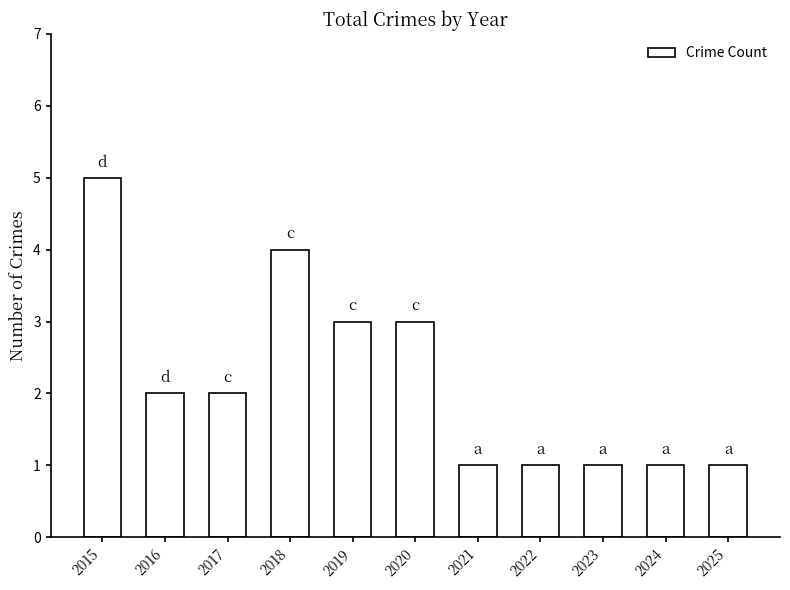

Reading right to left, extract all data points from this chart.

2025=1	2024=1	2023=1	2022=1	2021=1	2020=3	2019=3	2018=4	2017=2	2016=2	2015=5